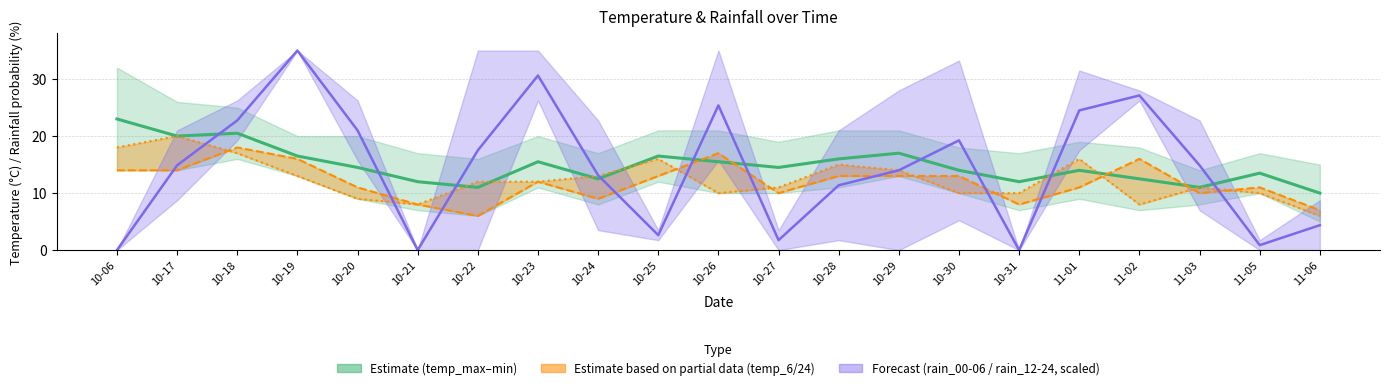

Does the chart have visible grid lines?

Yes